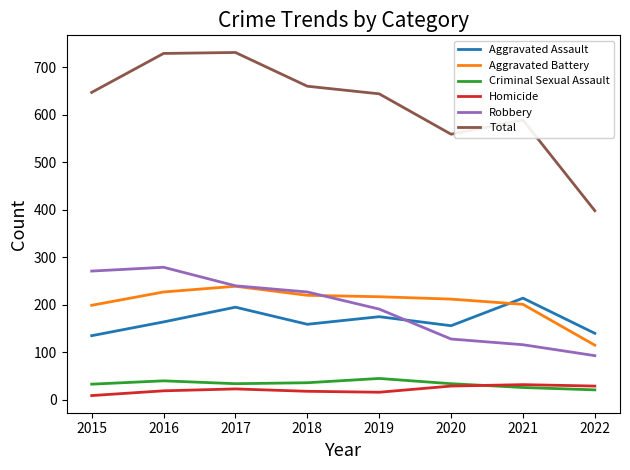

Is the value of Aggravated Battery at 2019 greater than the value of Homicide at 2015?

Yes